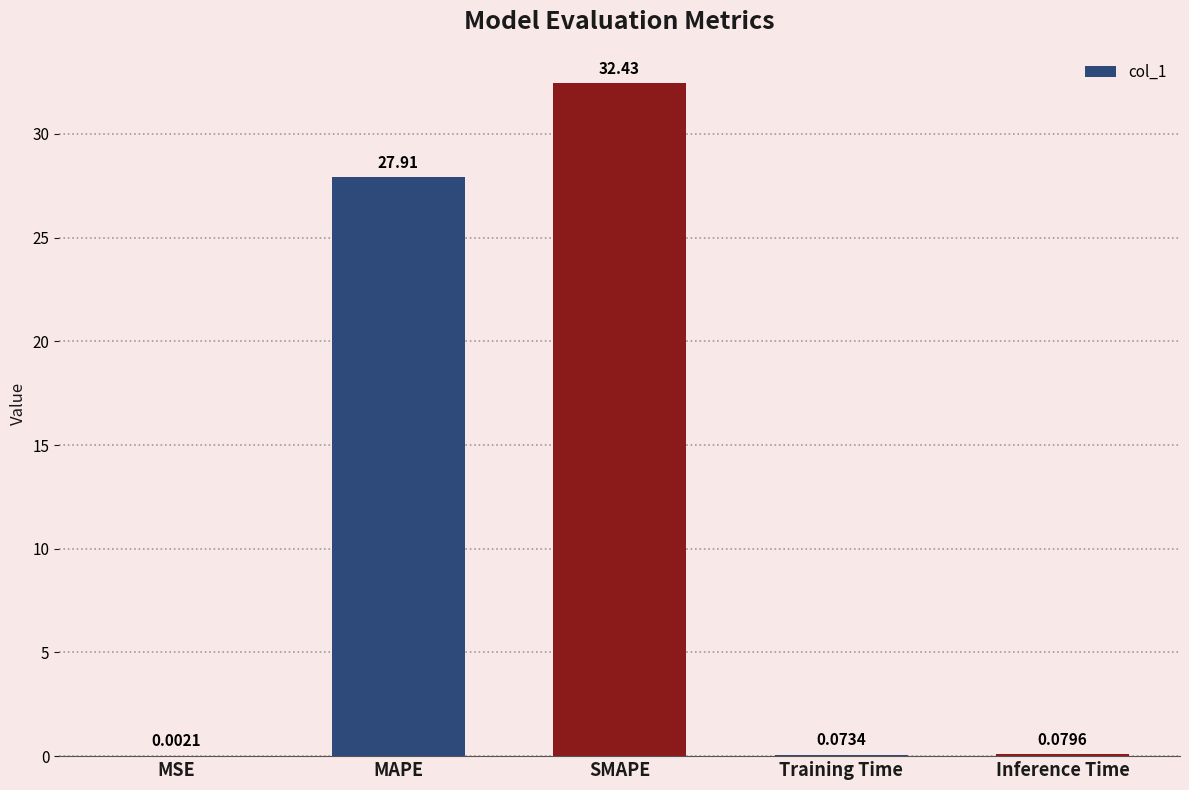

Between SMAPE and Training Time, which is larger?

SMAPE